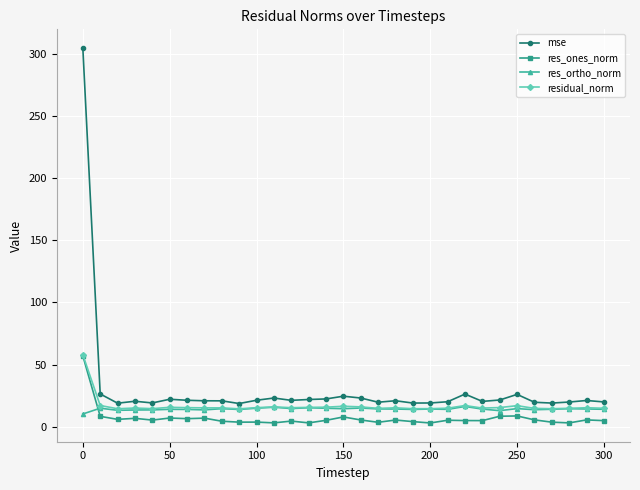

What is the highest value of the res_ones_norm series?

57.0